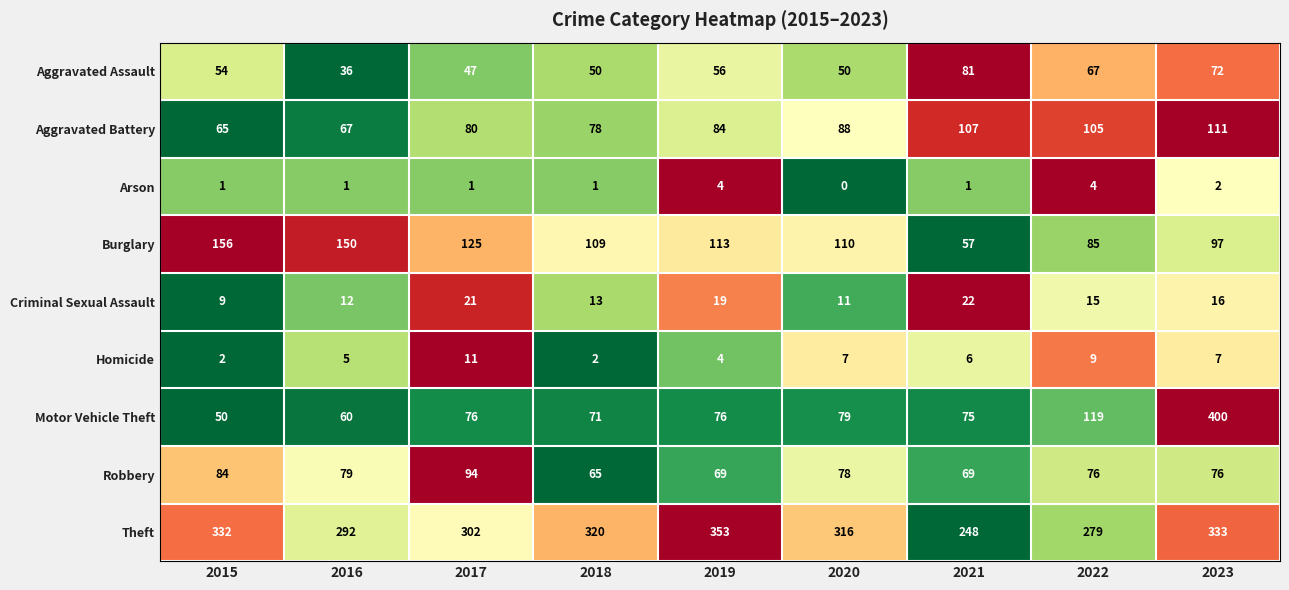

Count the Homicide values in the range 4 to 7.

5